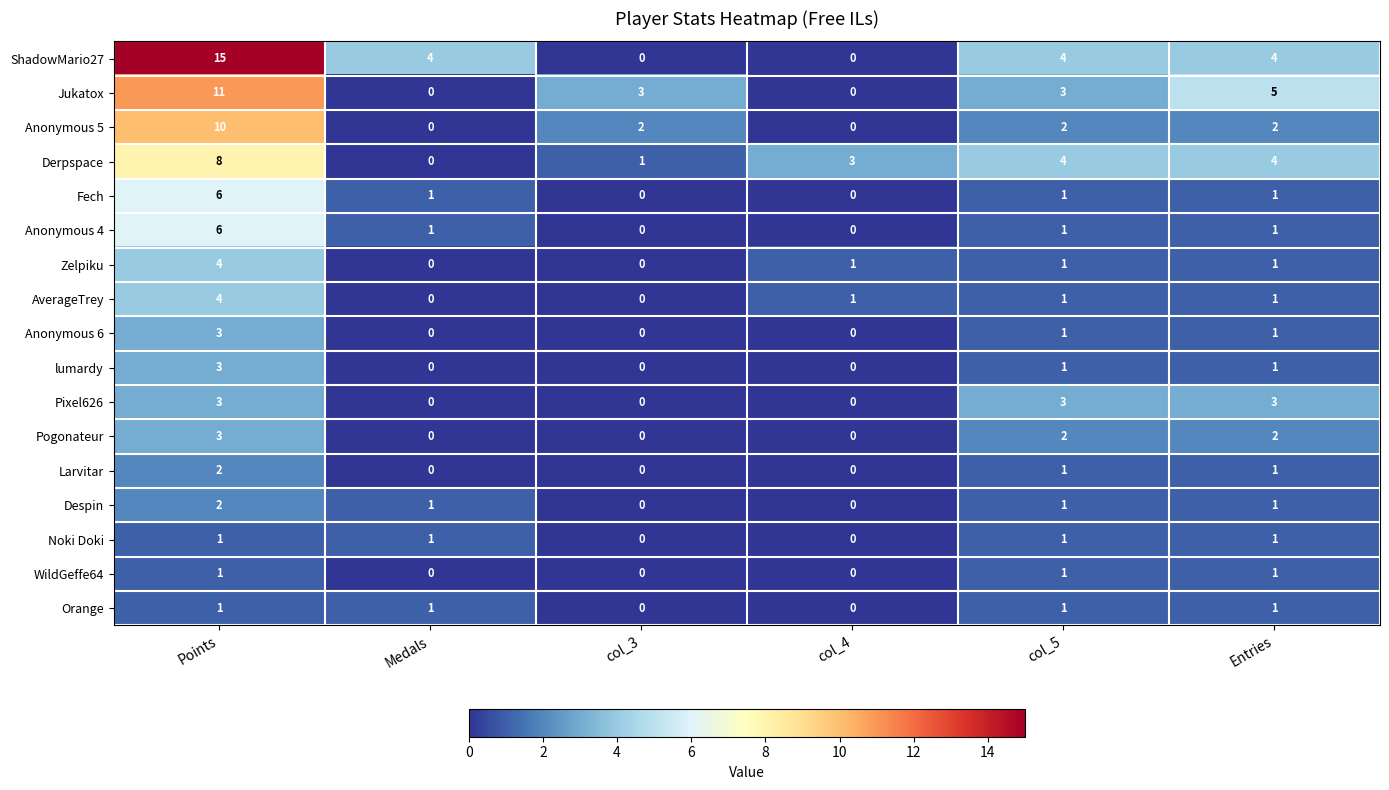

Which series has the largest total across all categories?

ShadowMario27